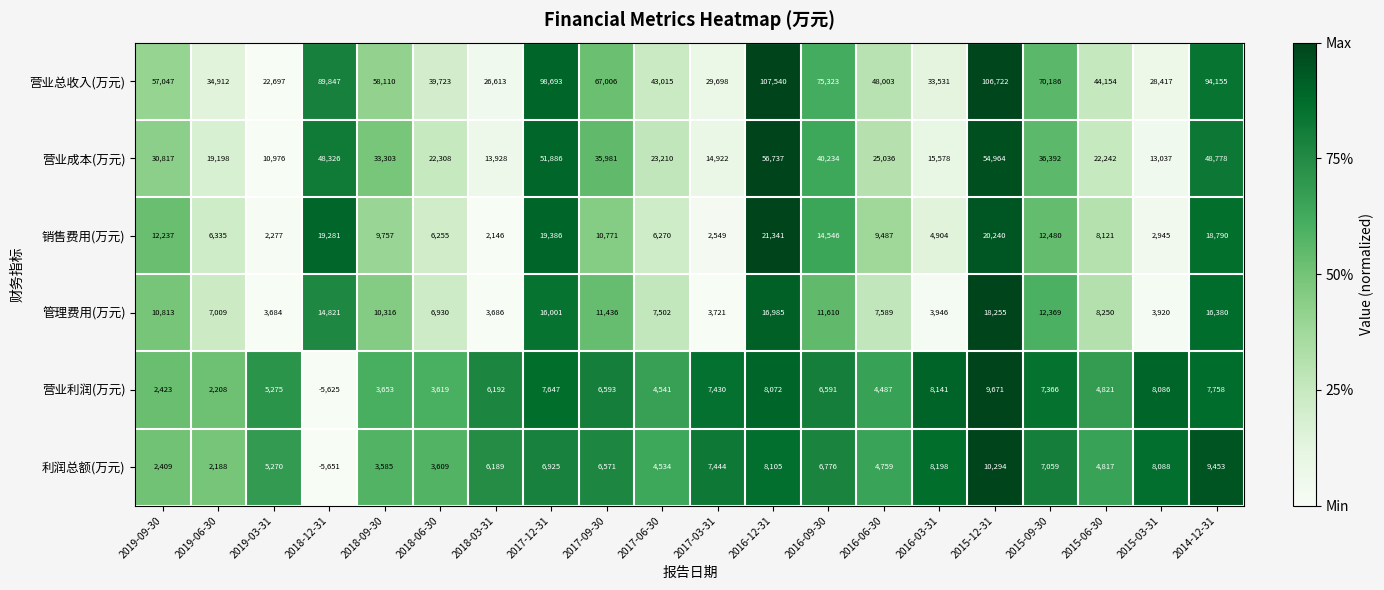

What is the difference between the maximum and second lowest values in the 营业成本(万元) series?

43700